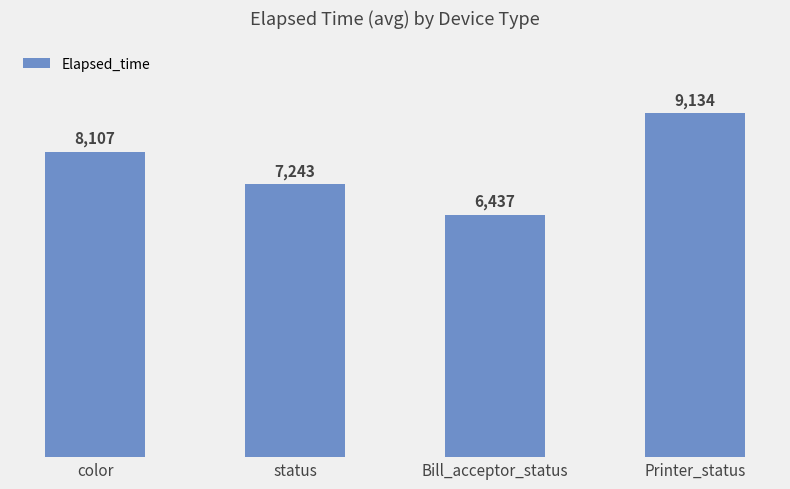

What is the minimum value shown in the chart?

6437